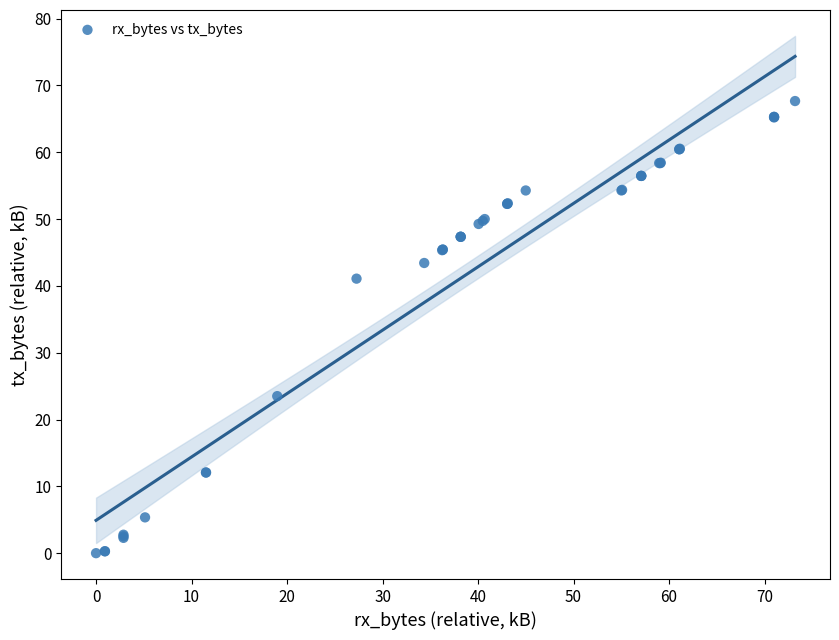

What Y value in the scatter plot is closest to 33?

41.1